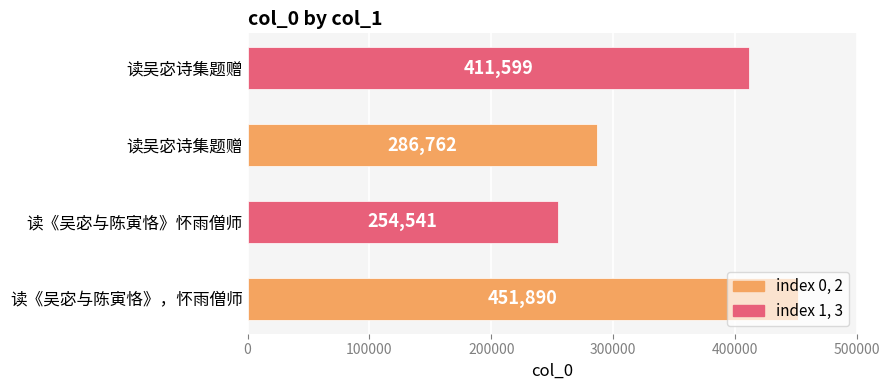

Does the chart contain any negative values?

No